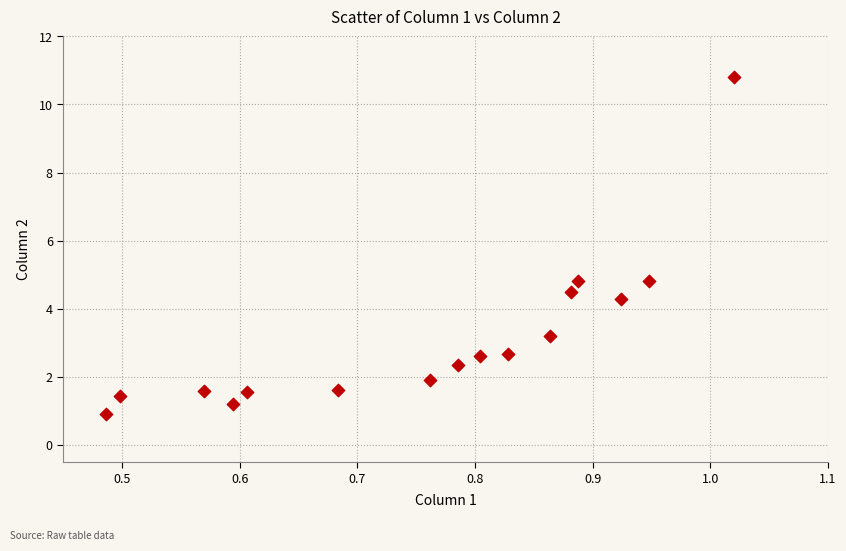

What is the range of X values (max minus min)?

0.5